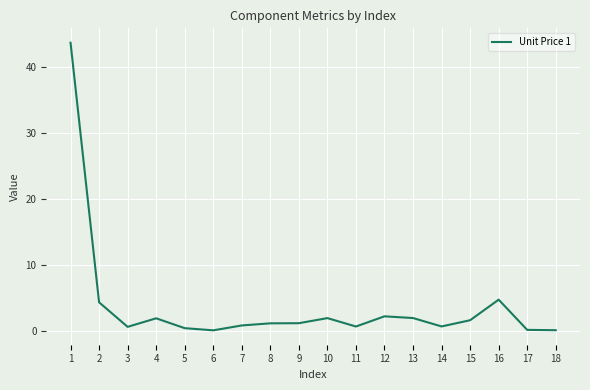

What is the maximum value shown in the chart?

43.6